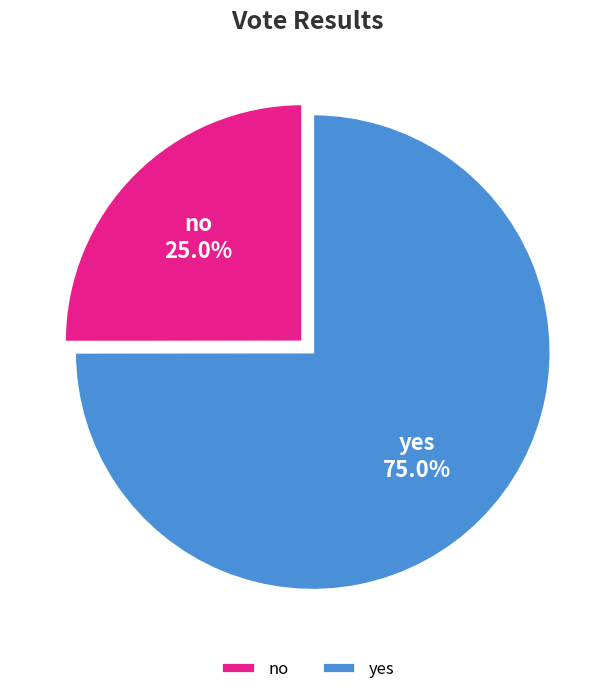

Does no account for over 50% of the chart?

No